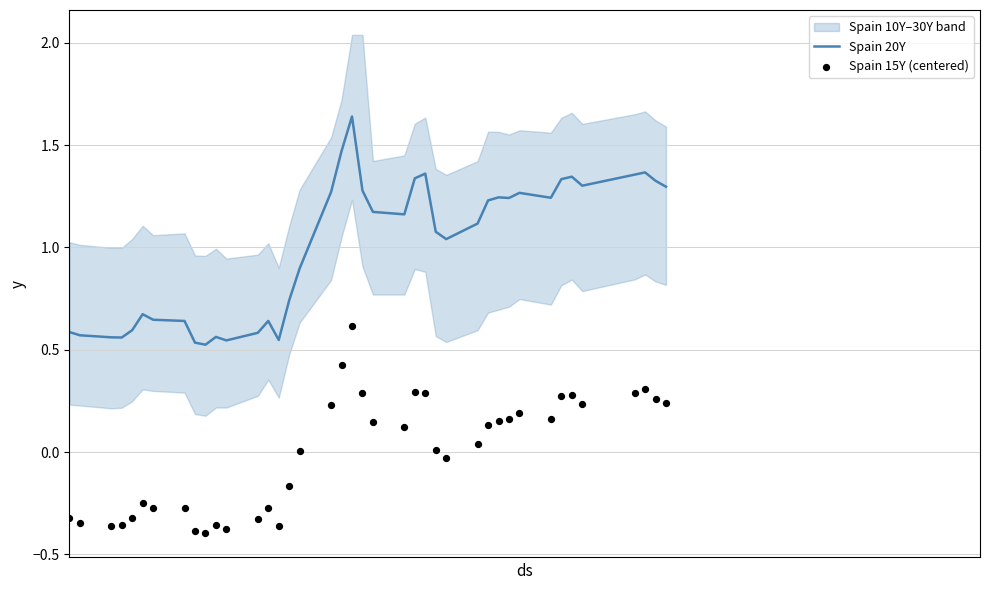

What are all the series names shown in the legend?

Spain 20Y, Spain 15Y (centered)